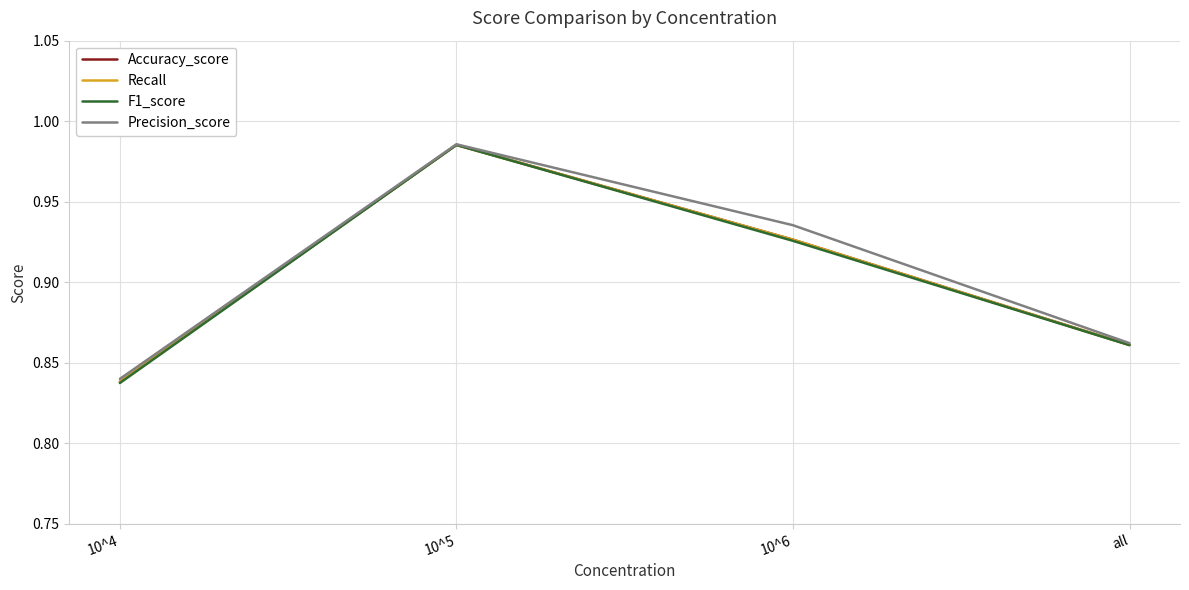

Which category has the lowest value across all series?

10^4